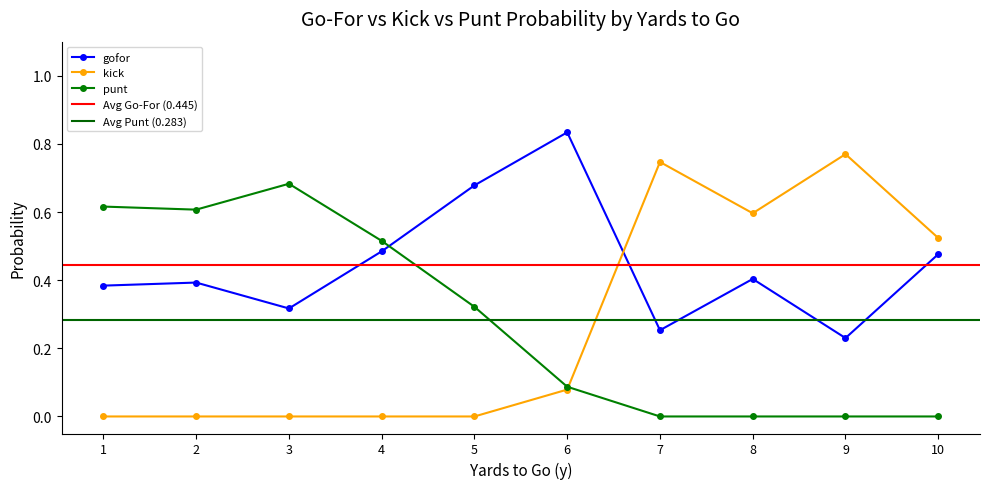

True or false: kick has more than 1 points higher than both neighbors.

True